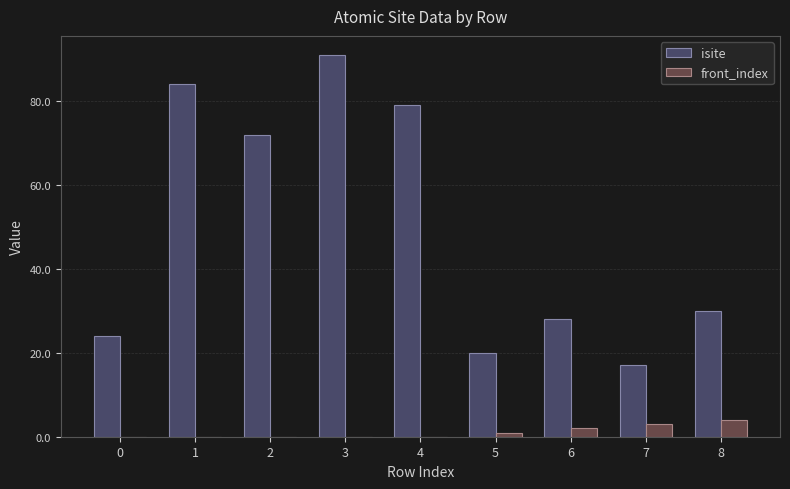

What is the sum of all front_index values?

10